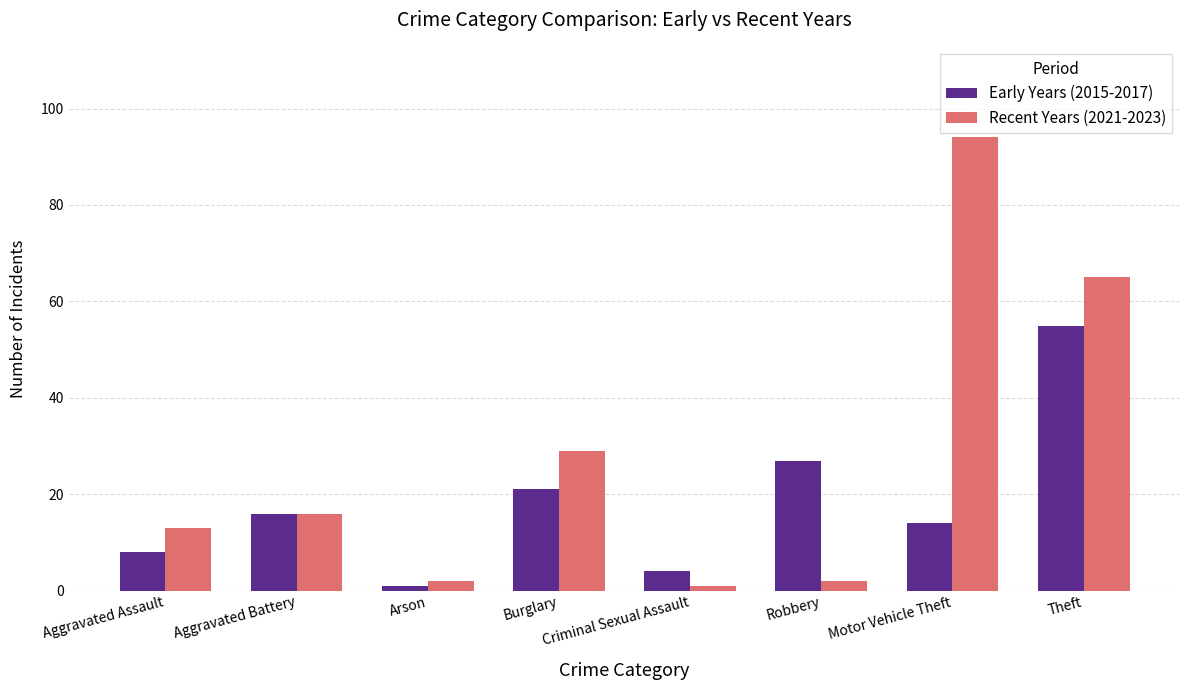

Is it true that Early Years (2015-2017) equals 4 at Criminal Sexual Assault?

True